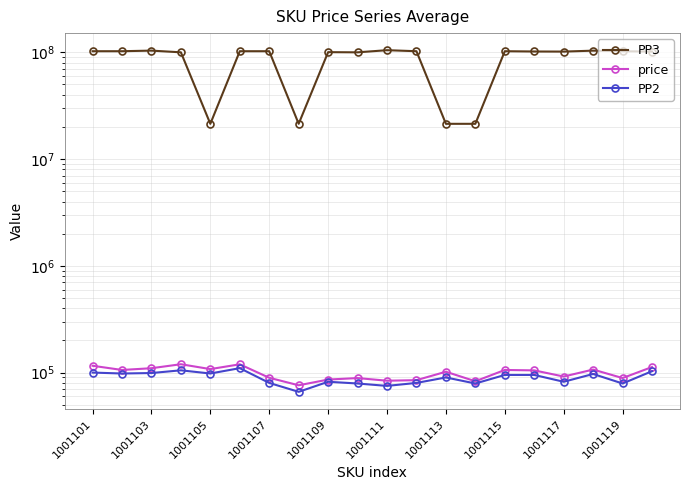

Is this an area chart (filled region under the line)?

No